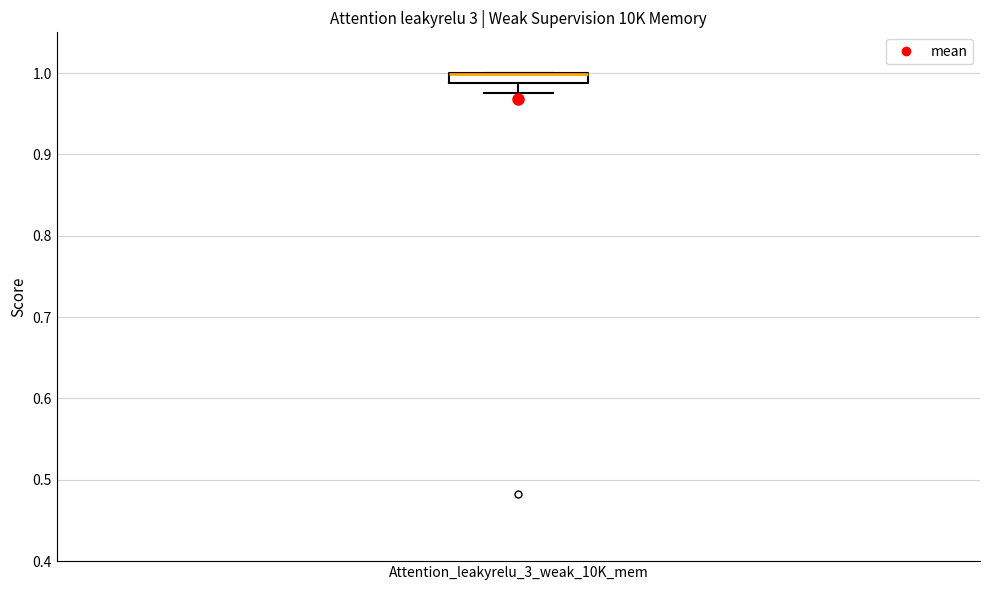

Where does the lower whisker of the box for Attention_leakyrelu_3_weak_10K_mem end on the y-axis? The values are not printed on the chart, so give them approximately, as read against the axis.

0.98